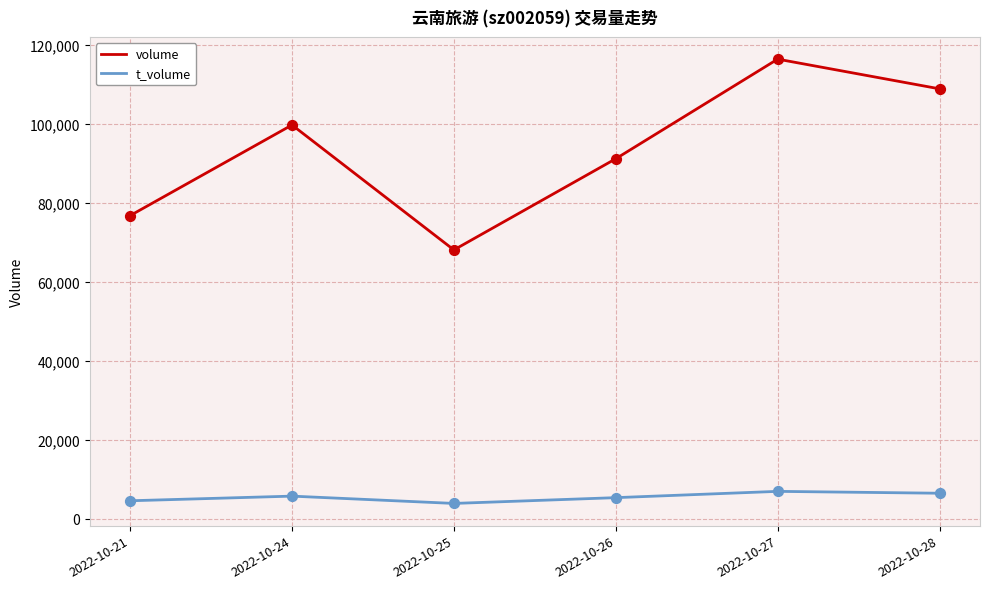

Which series changed the most between 2022-10-21 and 2022-10-24?

volume